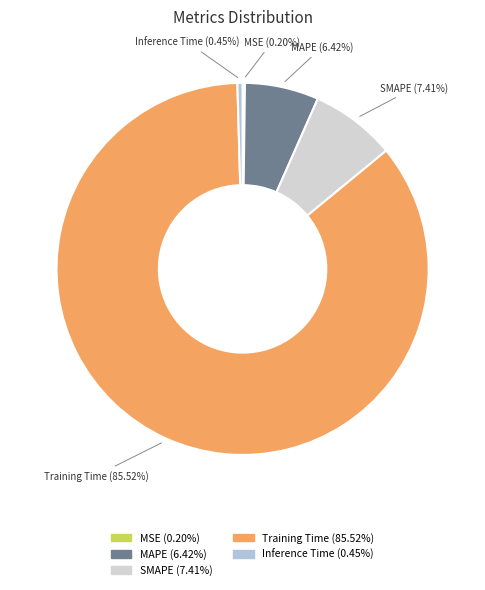

Does MAPE represent more than half of the total?

No